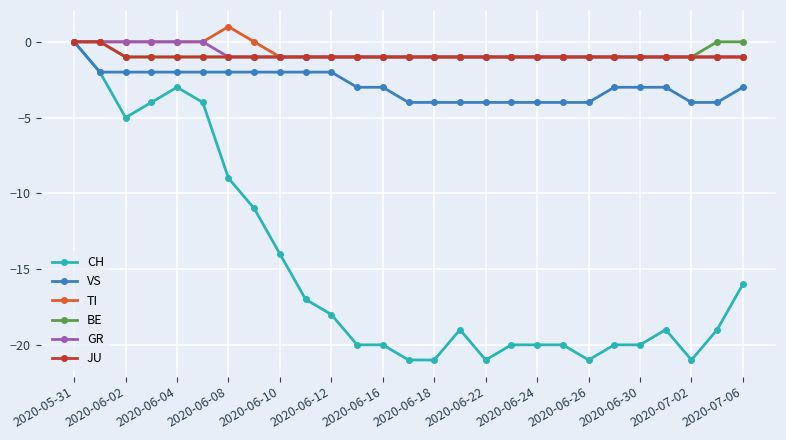

True or false: CH has more than 1 points higher than both neighbors.

True